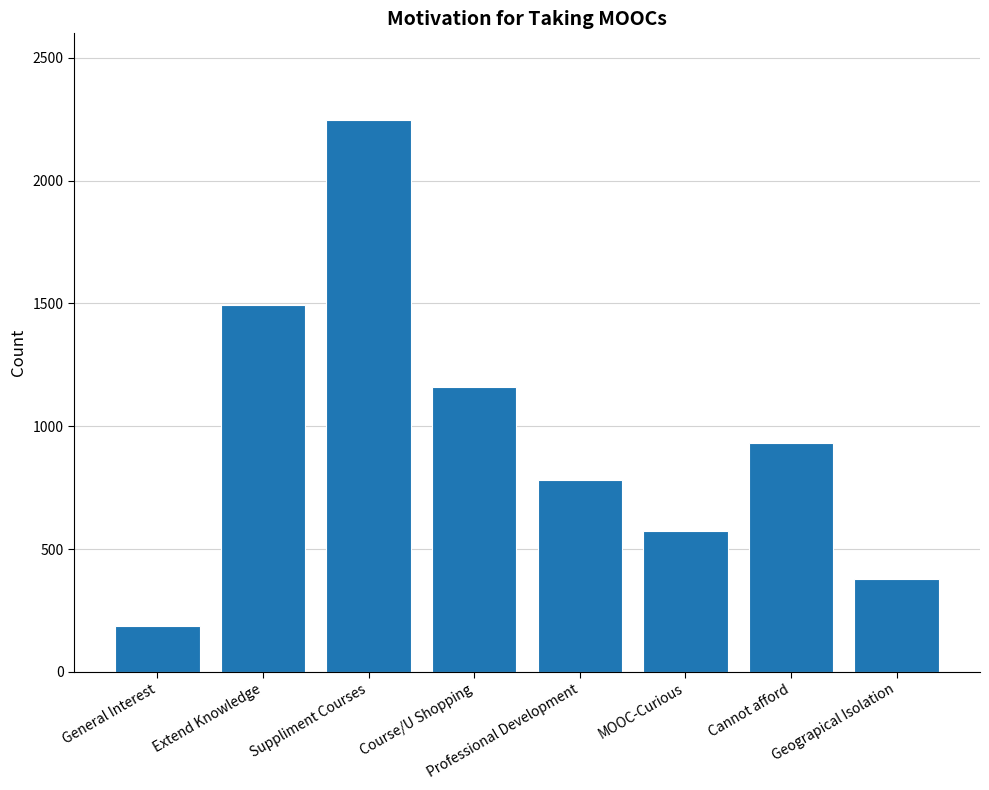

What is the change in value from General Interest to Cannot afford?

+744